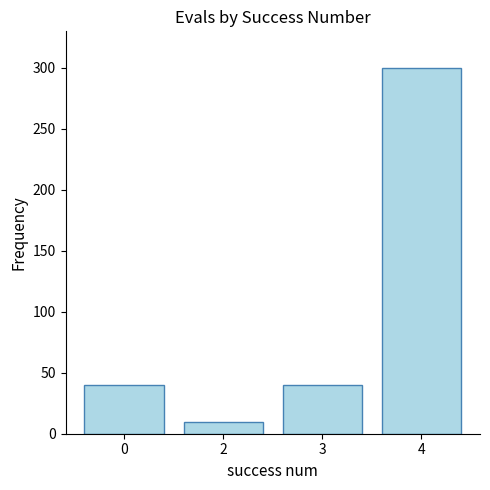

What is the difference between the maximum and minimum values?

290